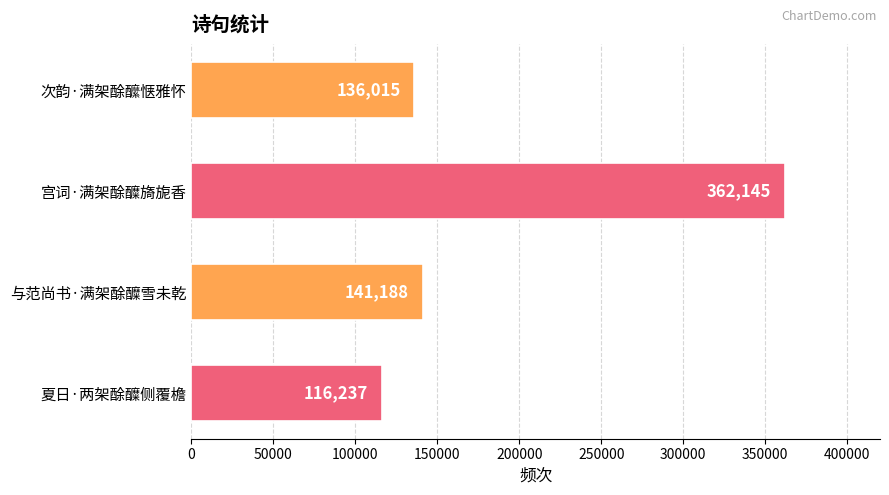

Where is the data nearest to the value 239191?

与范尚书·满架酴醾雪未乾